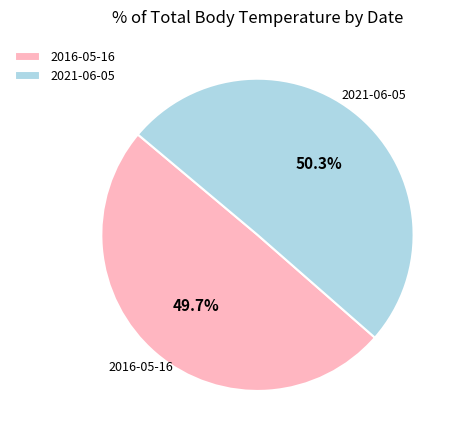

What percentage do 2016-05-16 and 2021-06-05 together represent?

100.0%